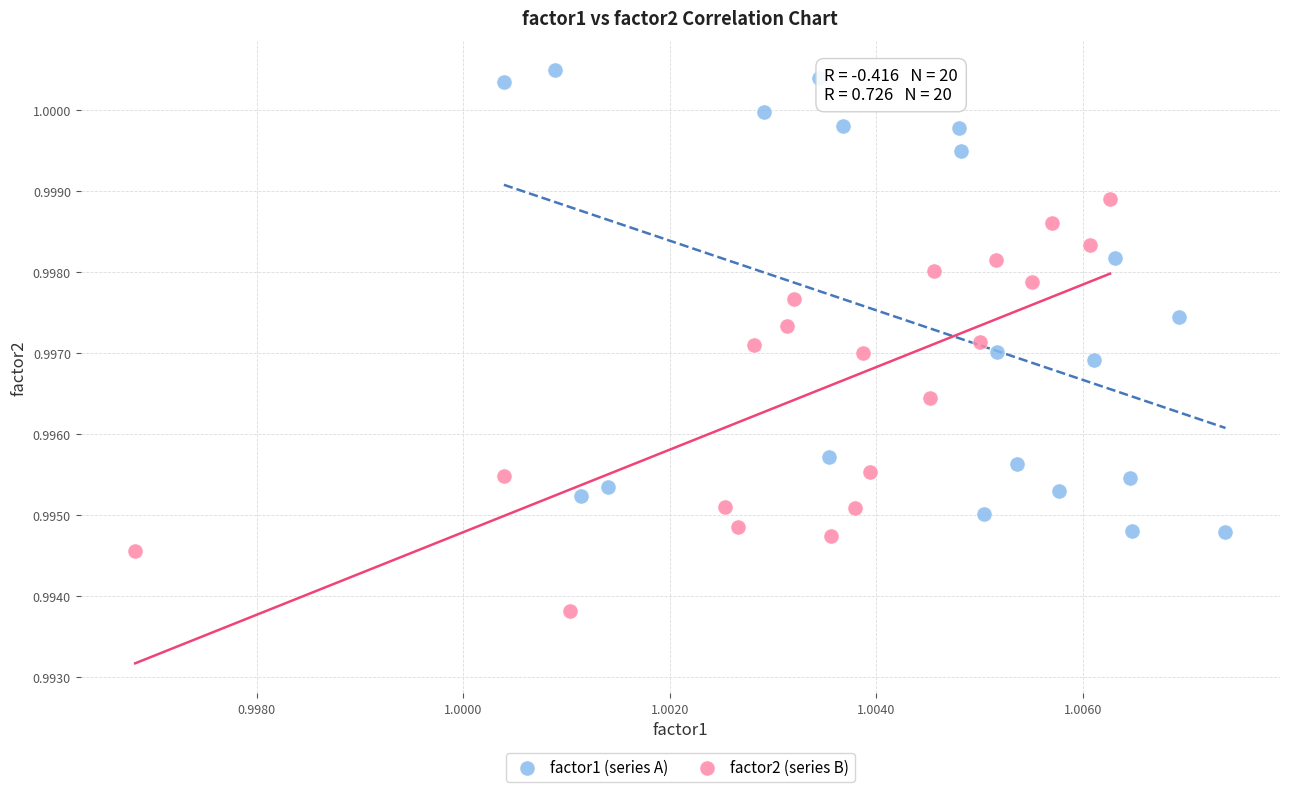

Which series reaches the maximum Y coordinate?

factor1 (series A)